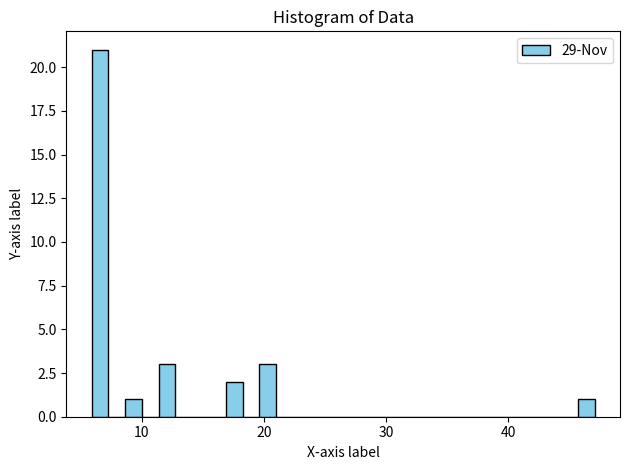

Around what value on the x-axis is the tallest bar? Give the approximate position of its centre, as read against the axis.

7